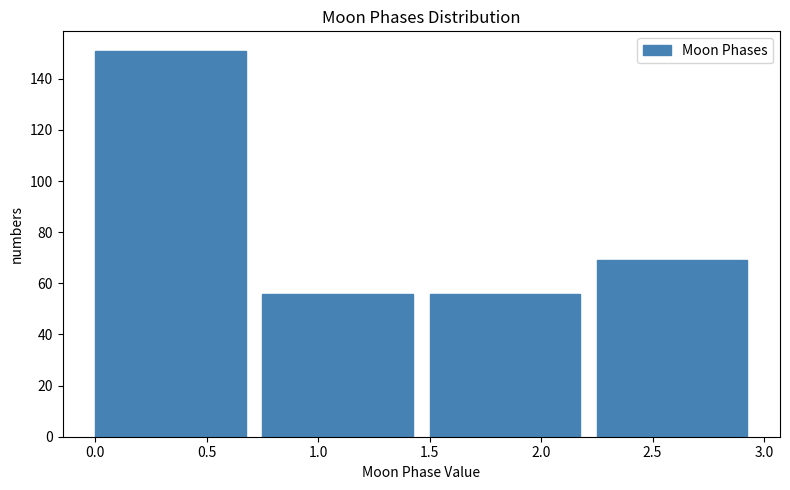

How tall is the bar that spans 0.00 to 0.75 on the x-axis? The values are not printed on the chart, so give them approximately, as read against the axis.

152